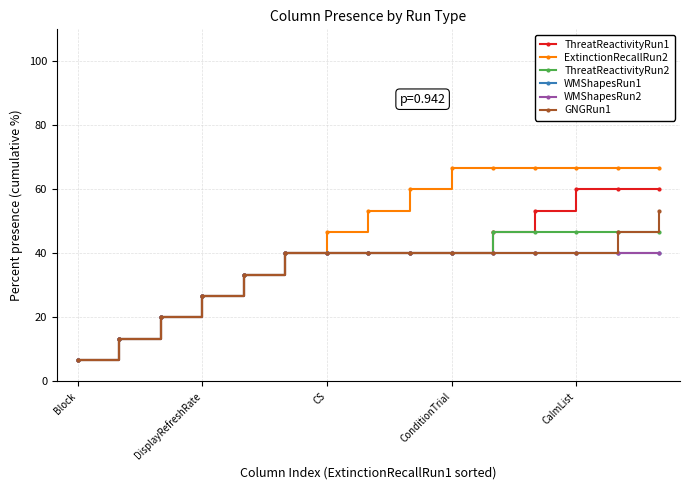

Does the chart display data point markers on the line(s)?

Yes